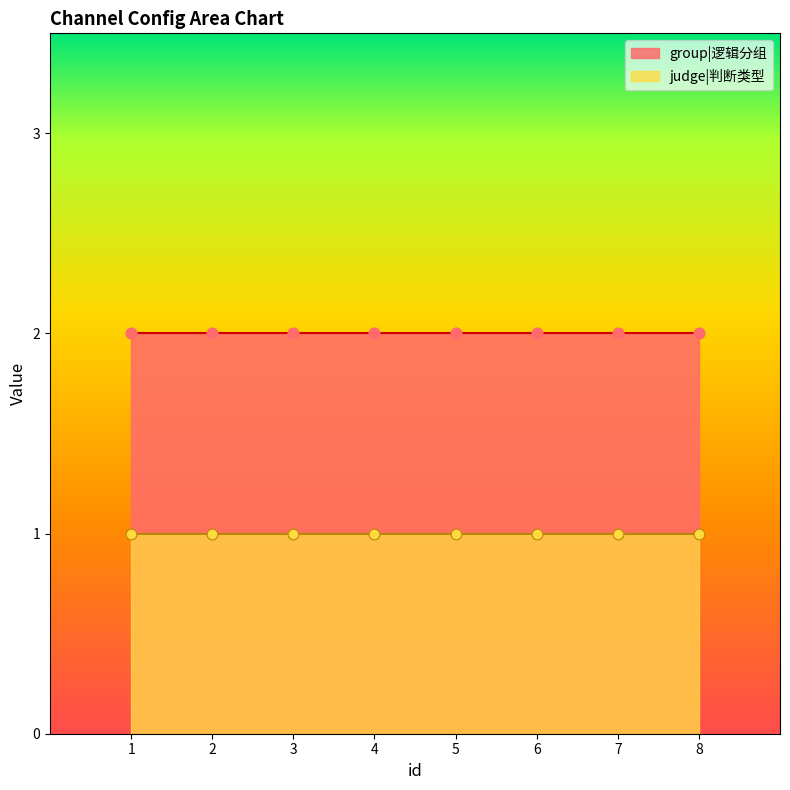

Which series contains the highest Y value?

group